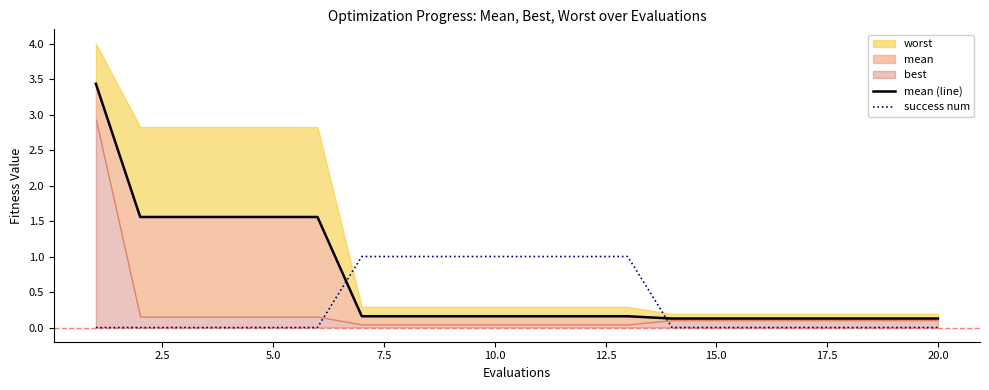

How many lines are shown in the chart?

2